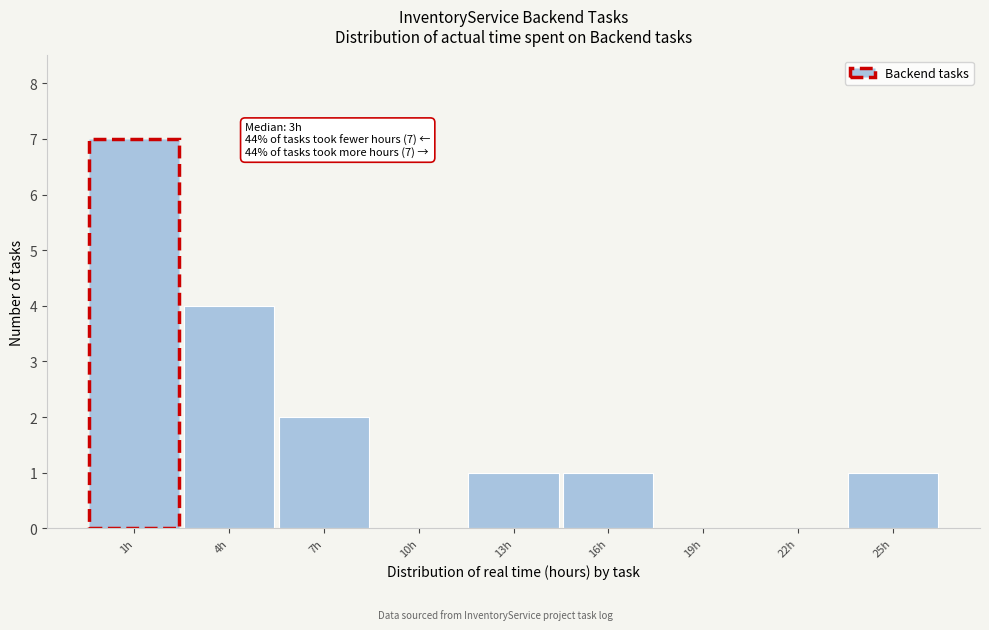

Reading left to right, transcribe all the data shown in this chart.

1h=7	4h=4	7h=2	10h=0	13h=1	16h=1	19h=0	22h=0	25h=1